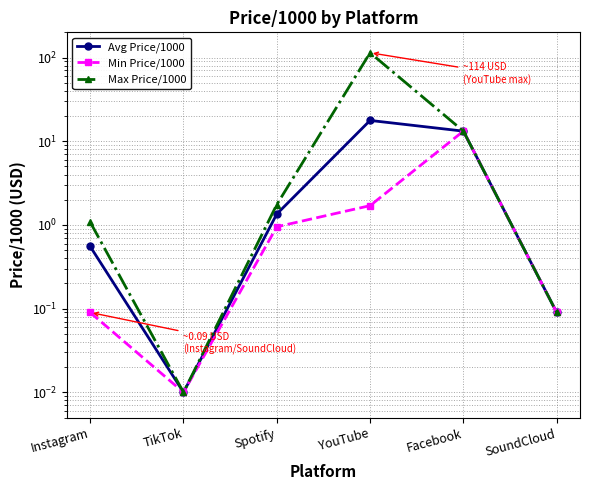

Between Spotify and YouTube, which series saw the biggest shift?

Max Price/1000